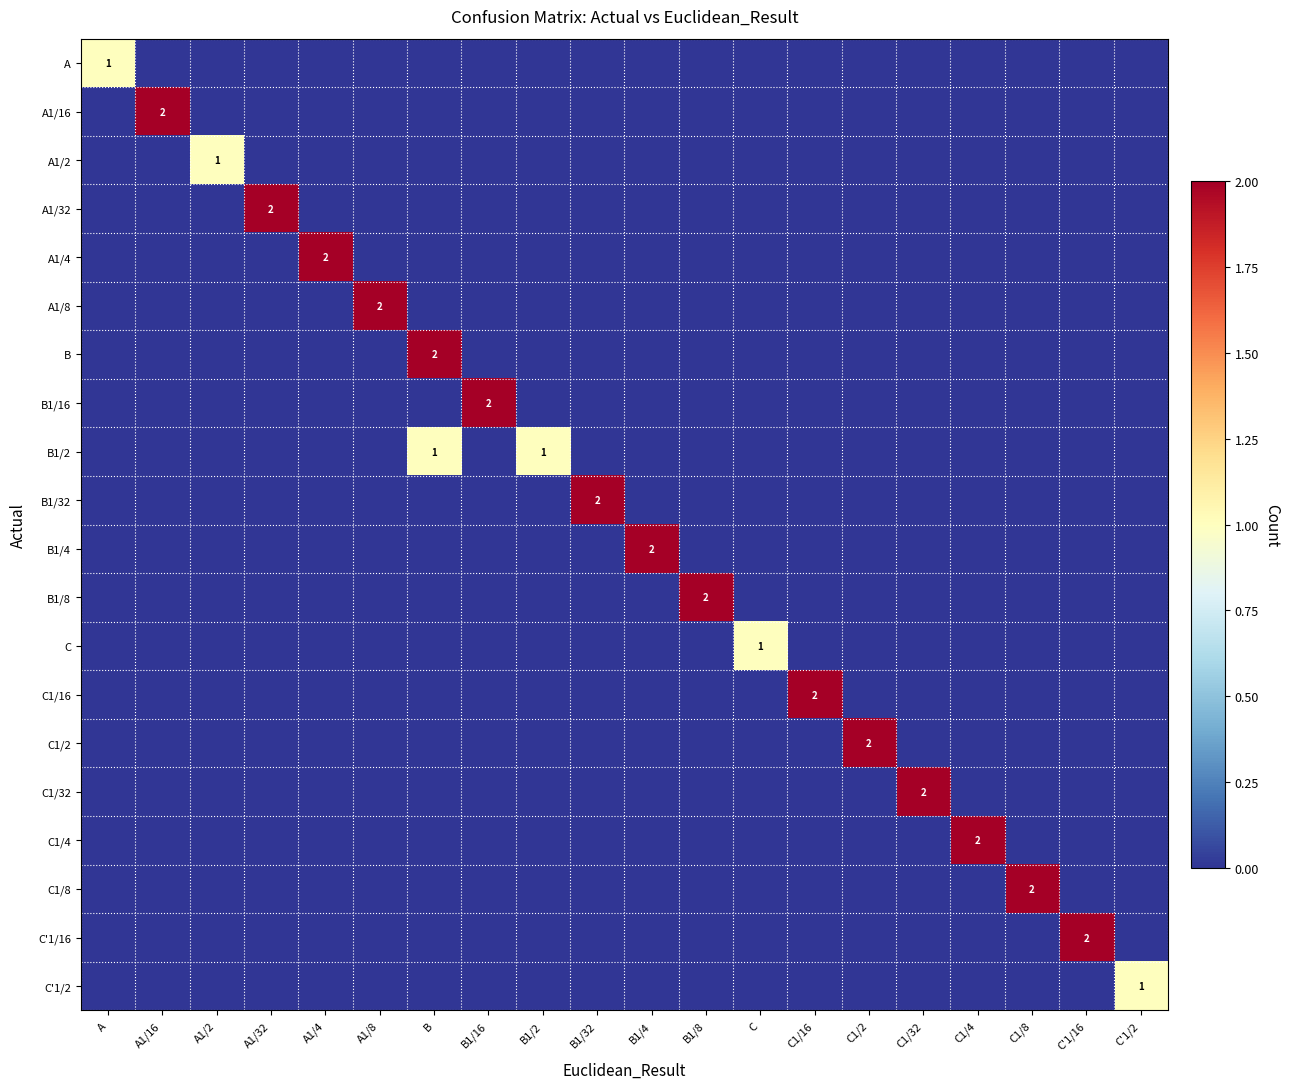

List the labels in order of B value, largest first.

B, A, A1/16, A1/2, A1/32, A1/4, A1/8, B1/16, B1/2, B1/32, B1/4, B1/8, C, C1/16, C1/2, C1/32, C1/4, C1/8, C'1/16, C'1/2